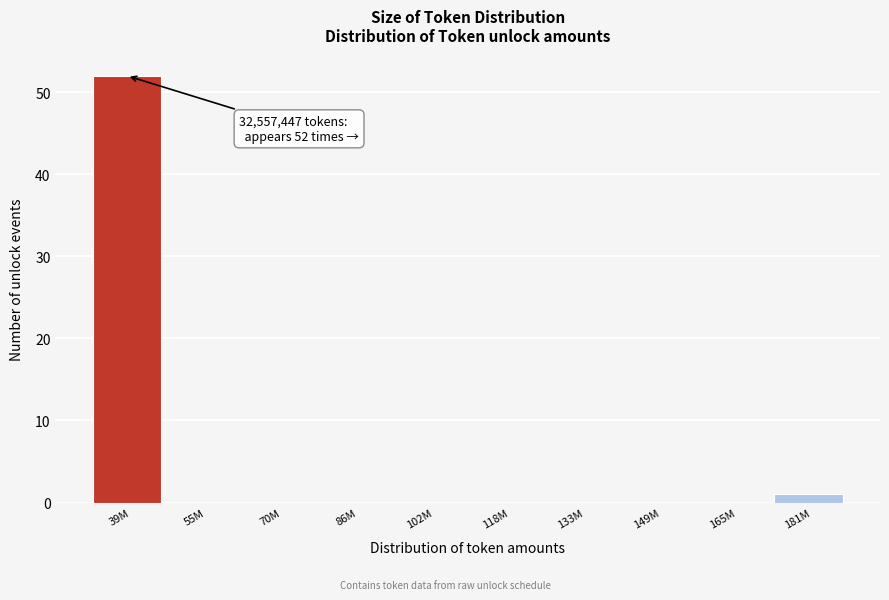

Reading right to left, transcribe all the data shown in this chart.

181M=1	165M=0	149M=0	133M=0	118M=0	102M=0	86M=0	70M=0	55M=0	39M=52